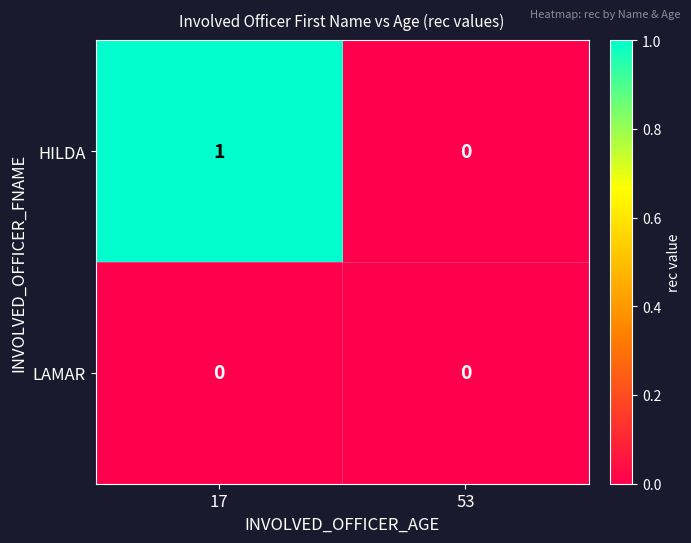

List the series in order of their peak value, highest first.

HILDA, LAMAR